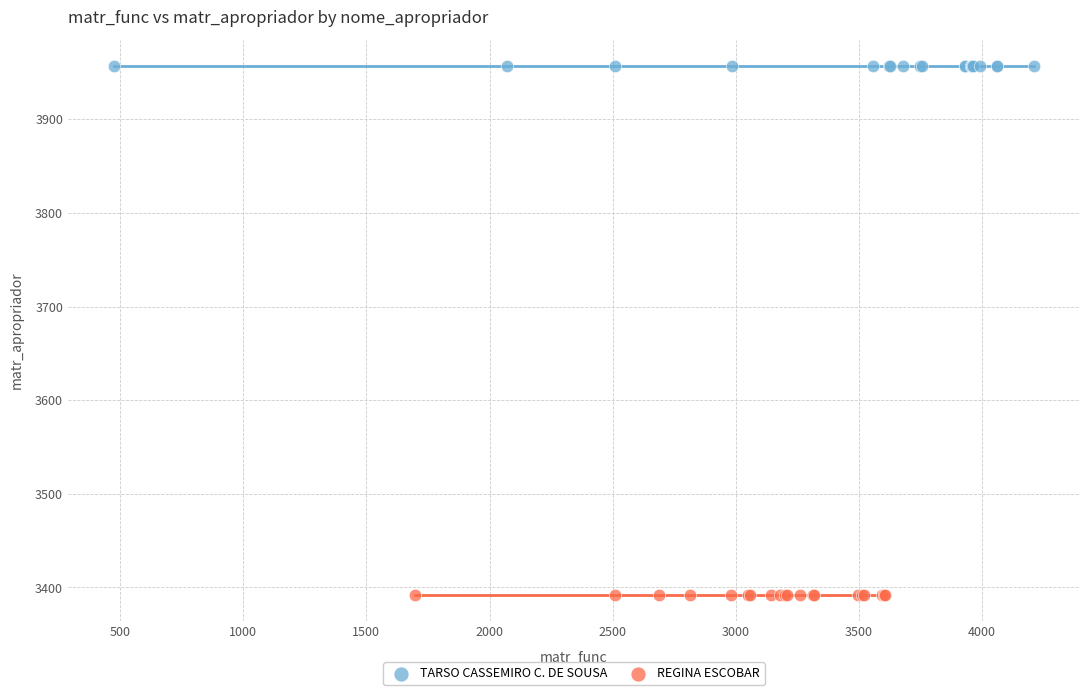

Which series reaches the minimum Y coordinate?

REGINA ESCOBAR